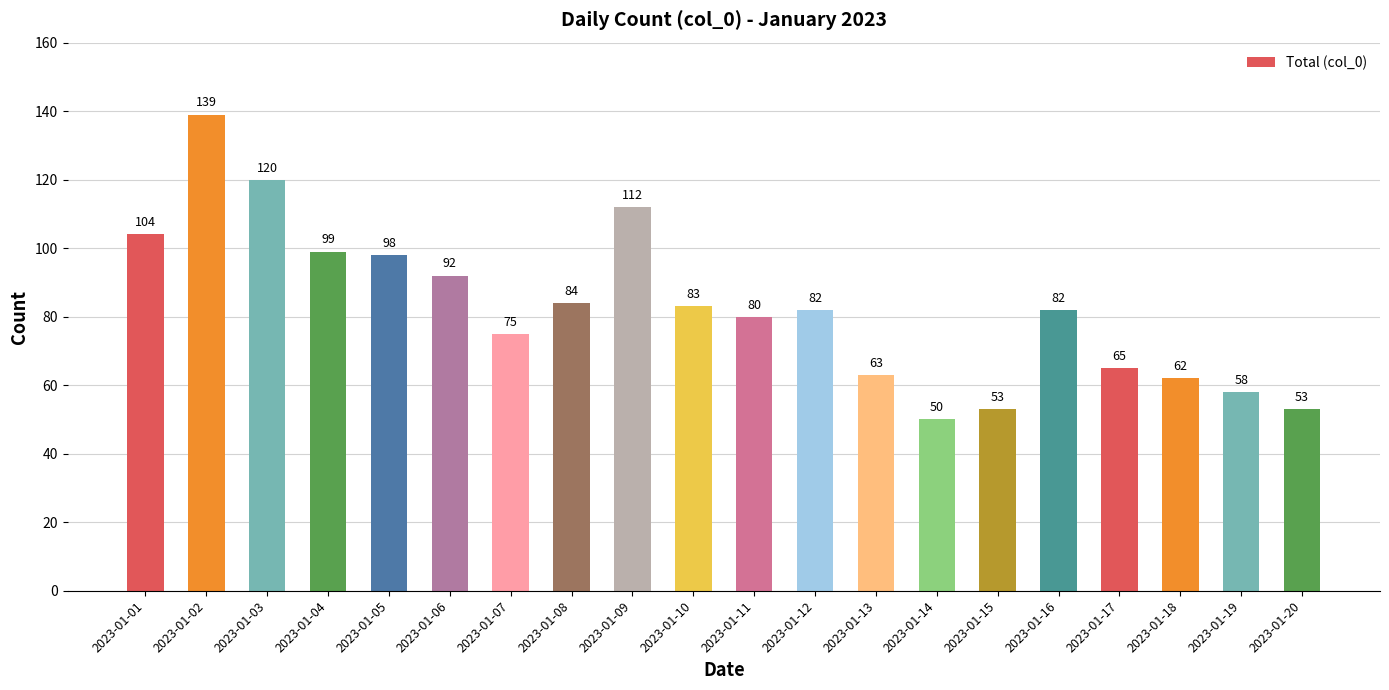

Are the bars horizontal?

No